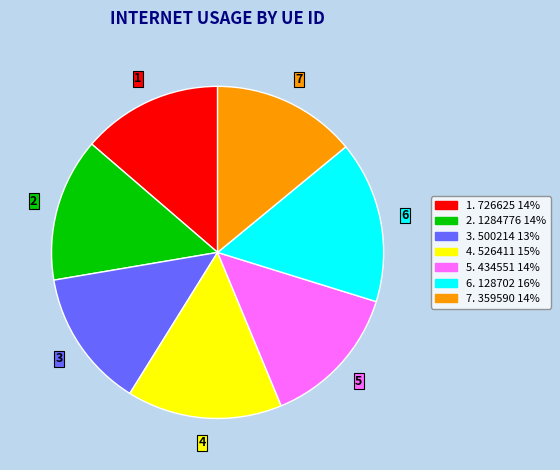

Is there any slice that represents more than half of the pie?

No